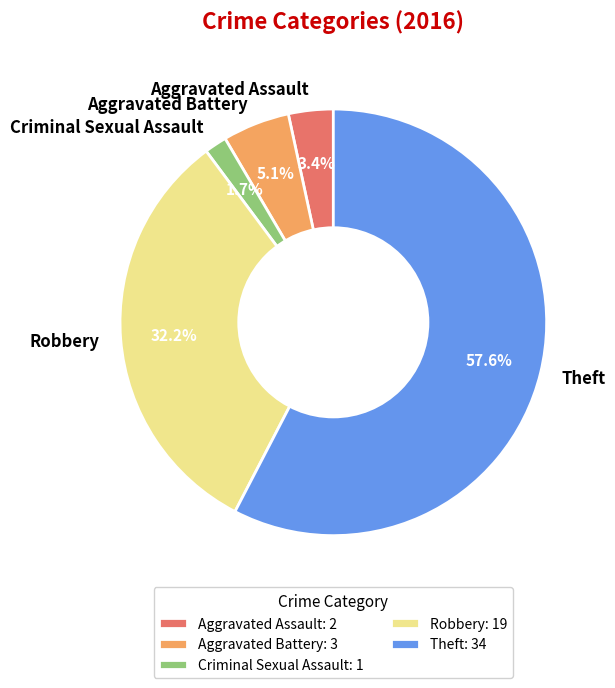

What is the majority slice?

Theft